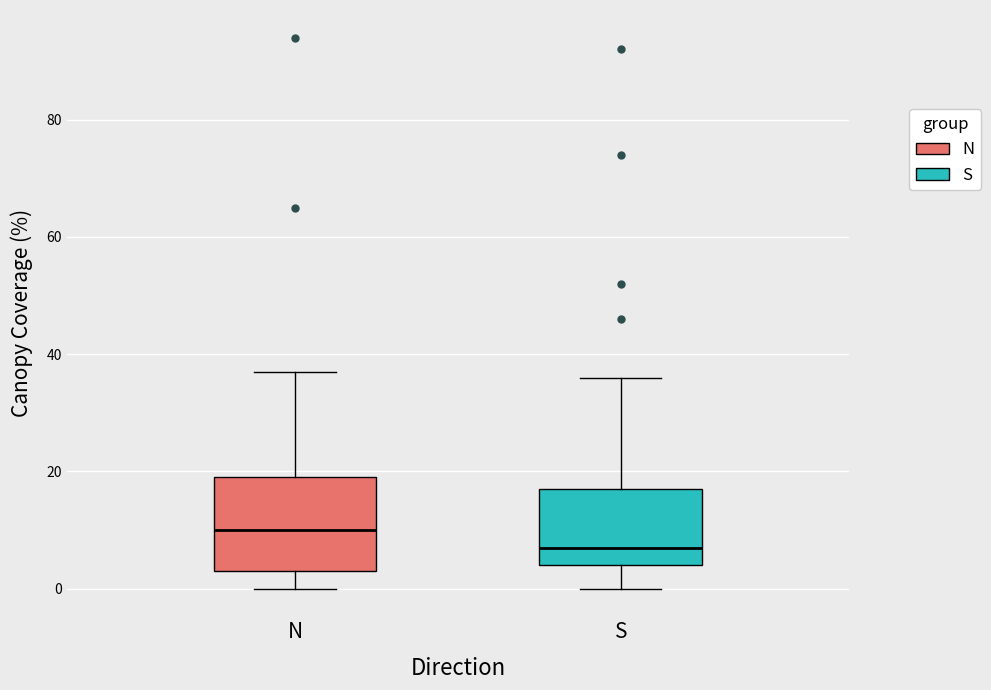

Which box has the highest median line?

N